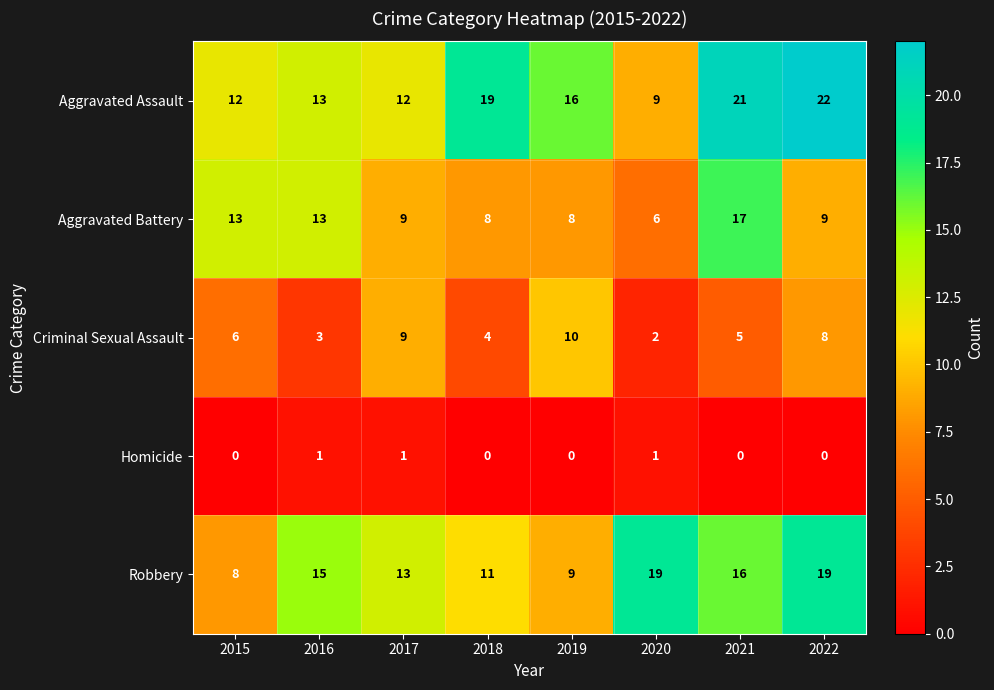

How many categories are shown in the chart?

8